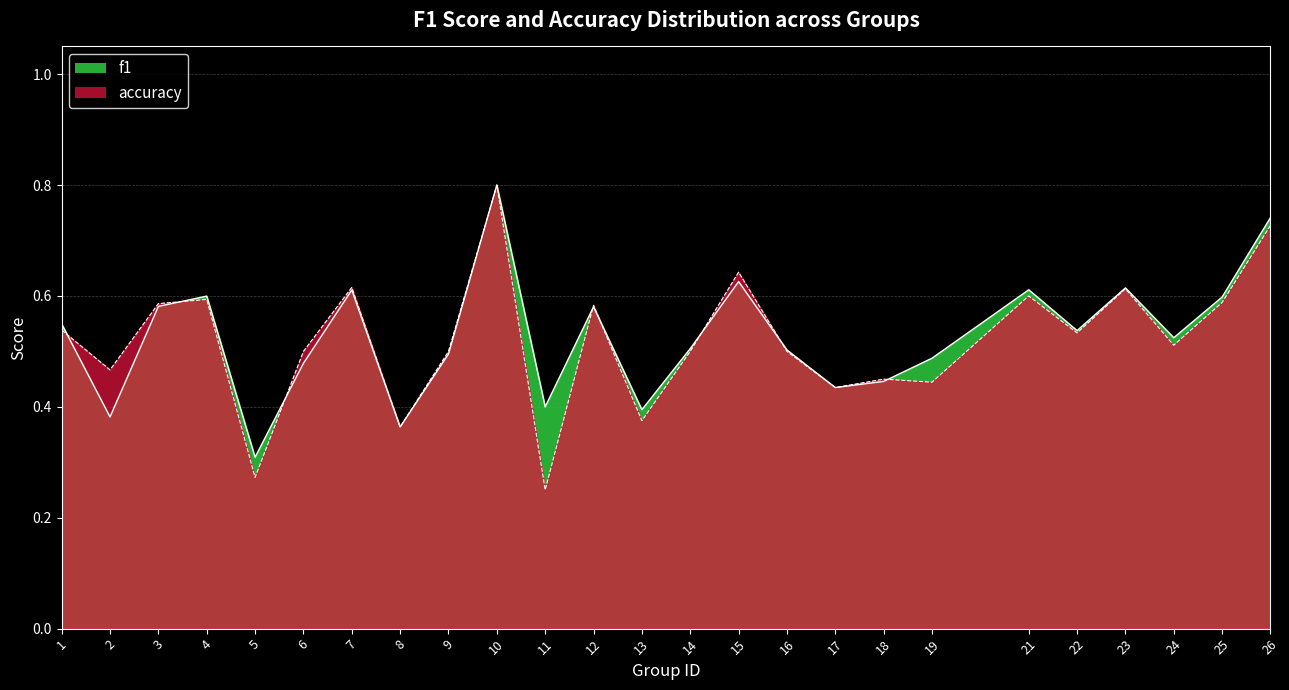

What is the smallest value displayed?

0.2